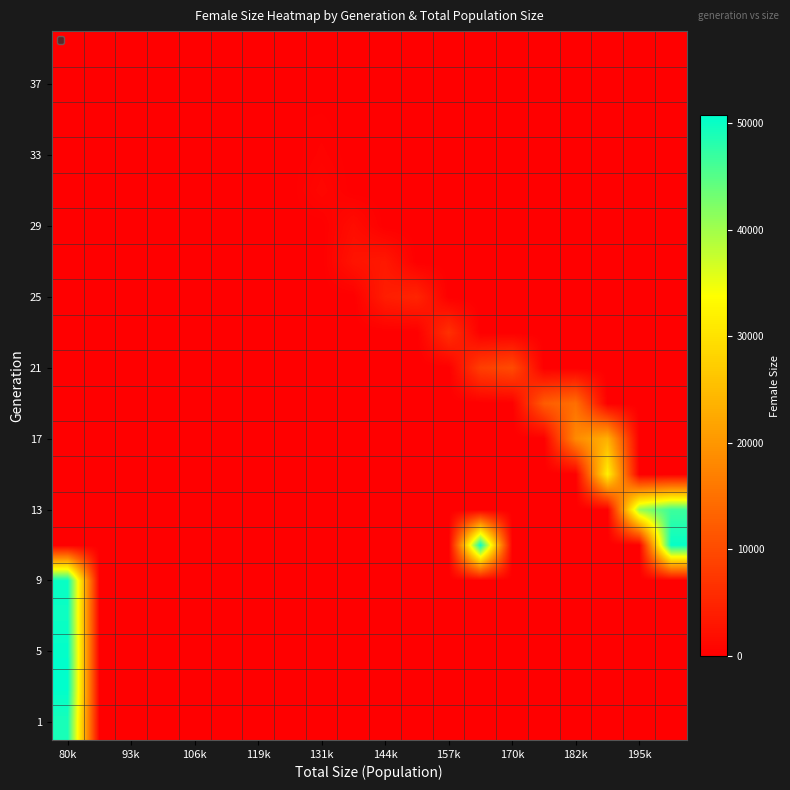

Count the number of data series in this chart.

20